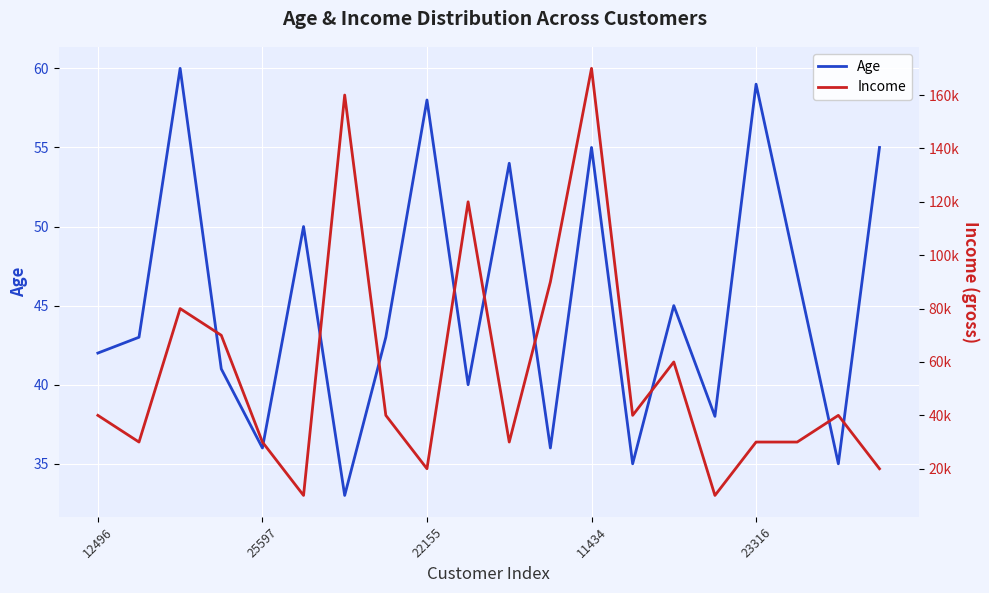

How many interior local peaks does the Income series have?

6